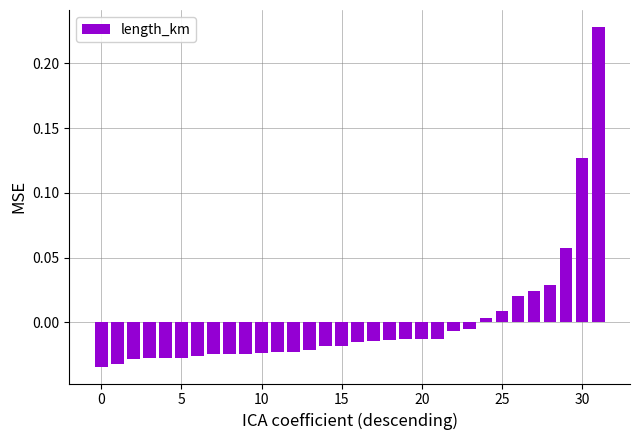

What is the difference between the maximum and minimum values?

0.3